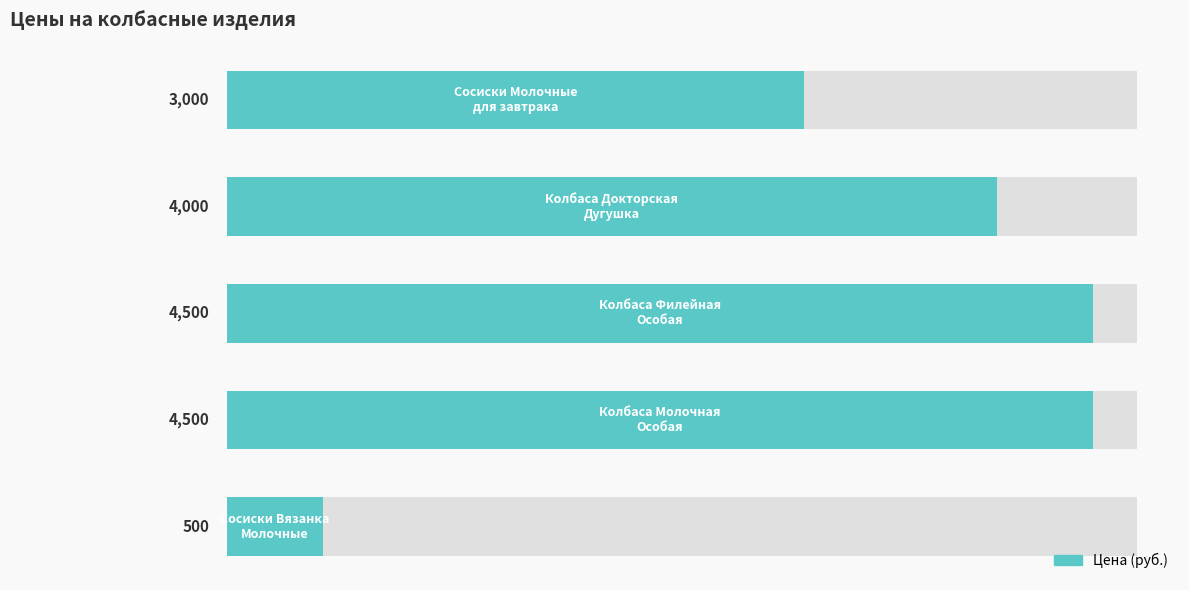

Does the chart contain any negative values?

No